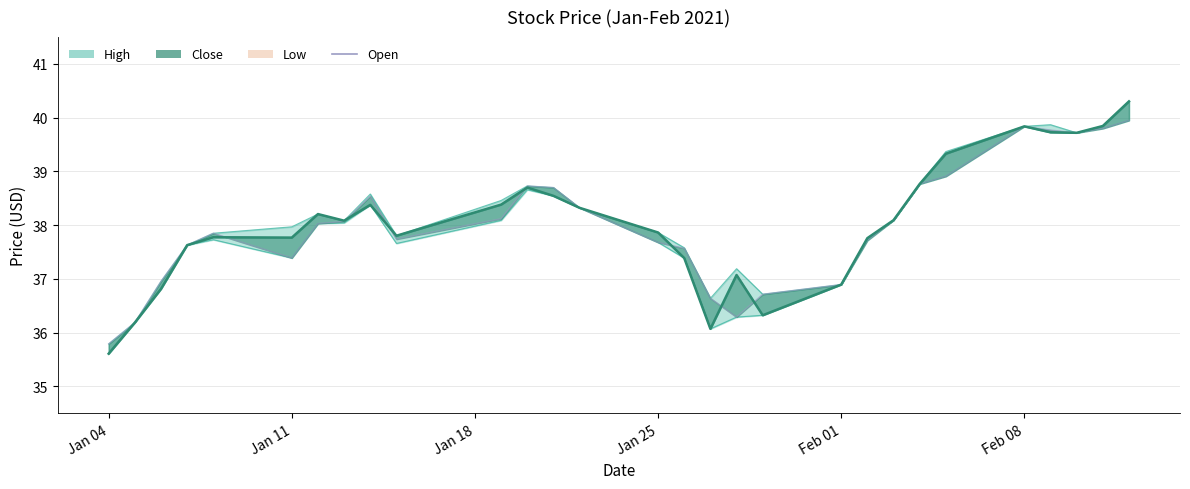

Which label corresponds to the smallest value in the chart?

Jan 04